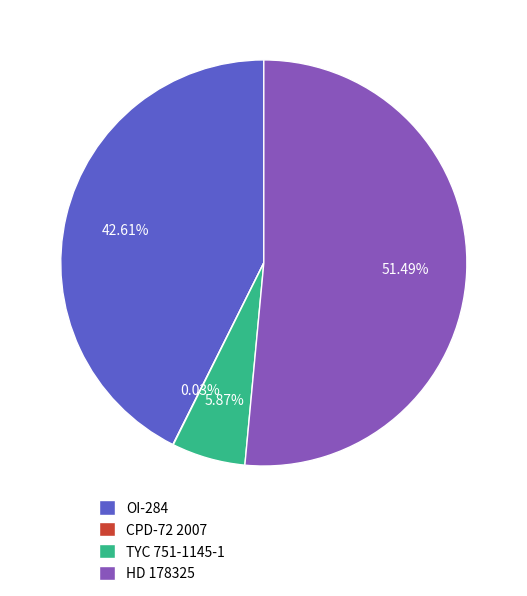

To the nearest percent, what is the average slice percentage?

25%